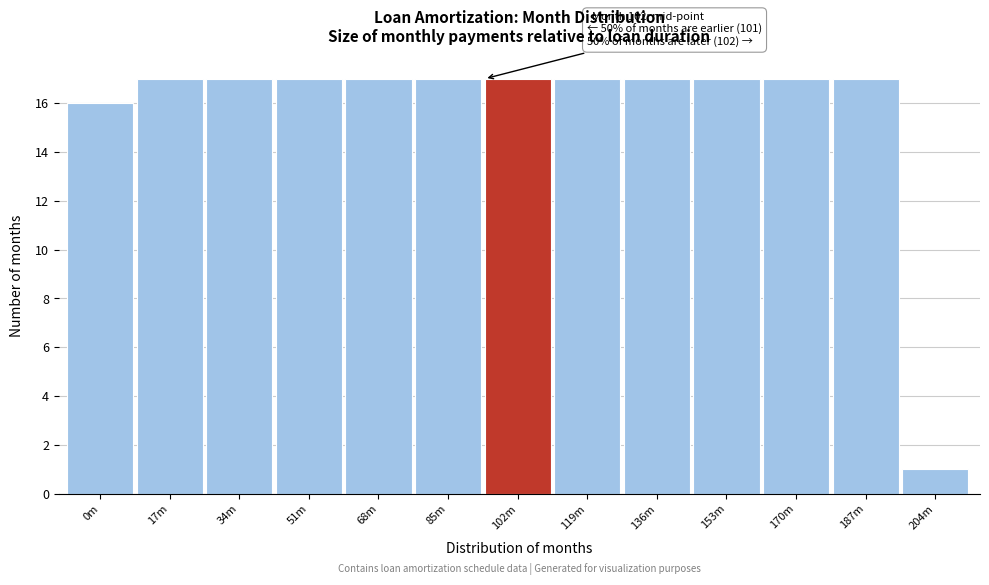

Reading left to right, extract all data points from this chart.

0m=16	17m=17	34m=17	51m=17	68m=17	85m=17	102m=17	119m=17	136m=17	153m=17	170m=17	187m=17	204m=1